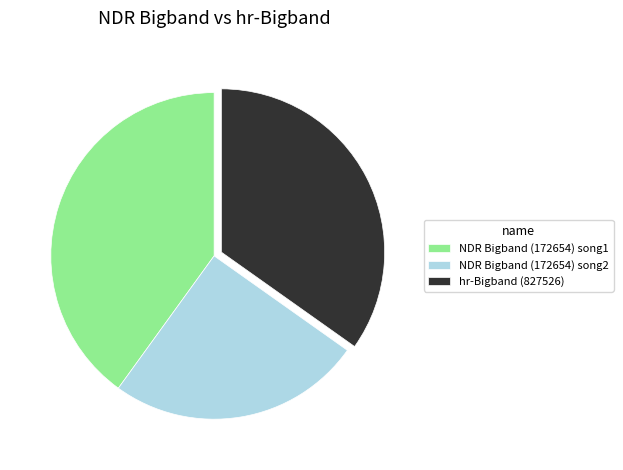

Do NDR Bigband (172654) song2 and hr-Bigband (827526) together represent more than half of the pie?

Yes